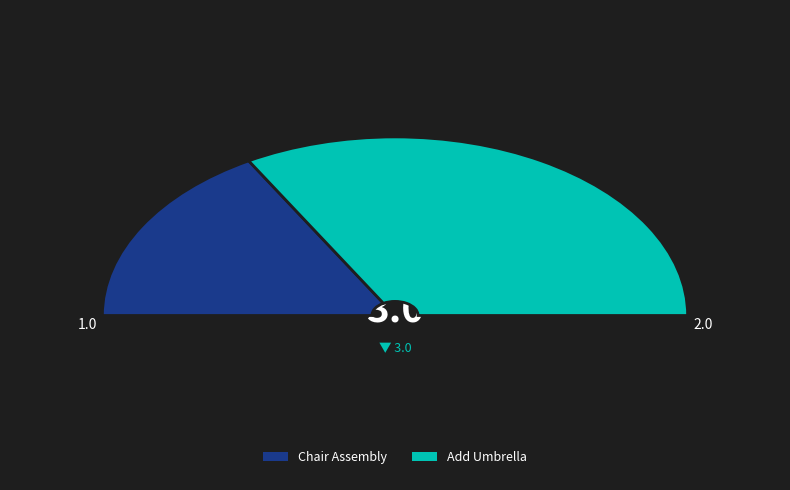

Is it true that RT-0000000002 is 67% of the pie?

True